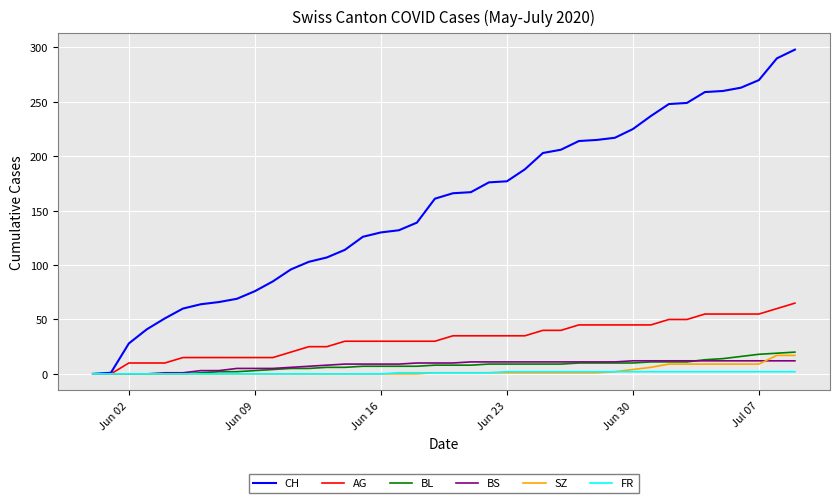

What is the maximum value for BL?

20